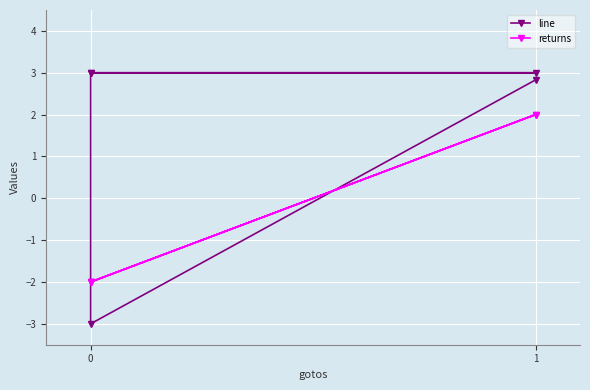

The line series shows 4.2 at 1. True or false?

False